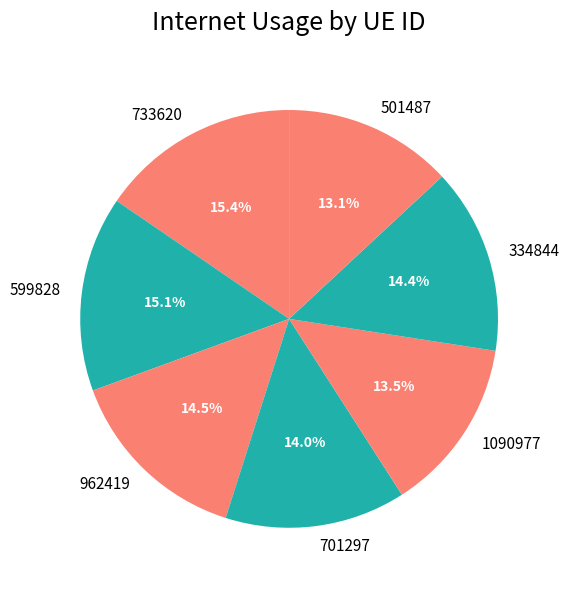

To the nearest percent, what is the difference between the largest and smallest slice percentages?

2%